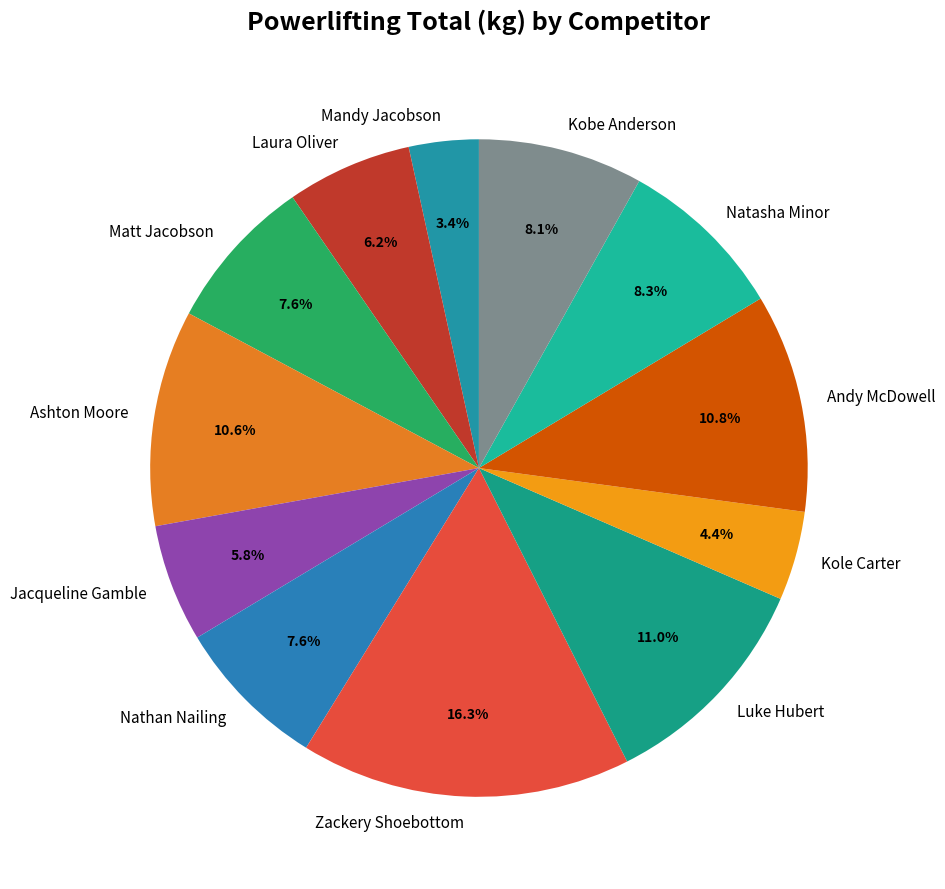

How many slices are in this pie chart?

12